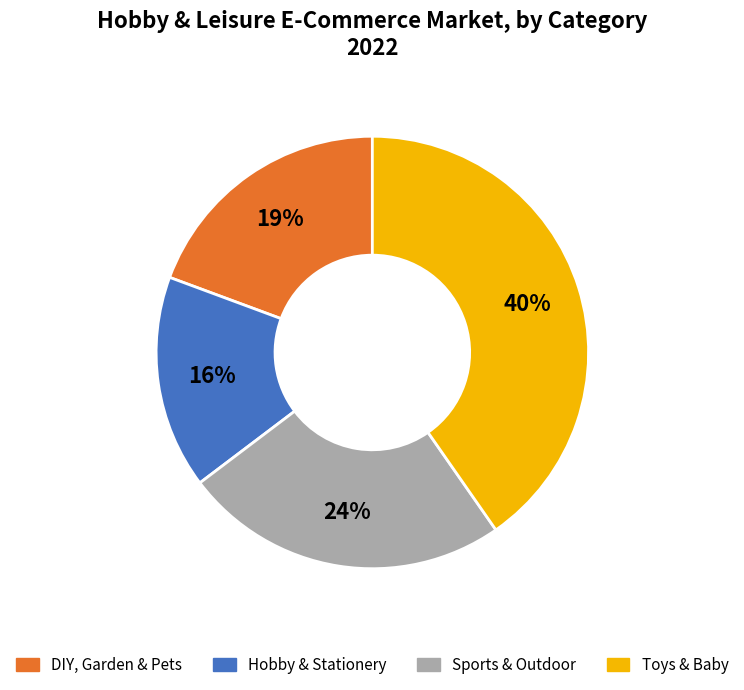

Count the number of slices in the pie.

4